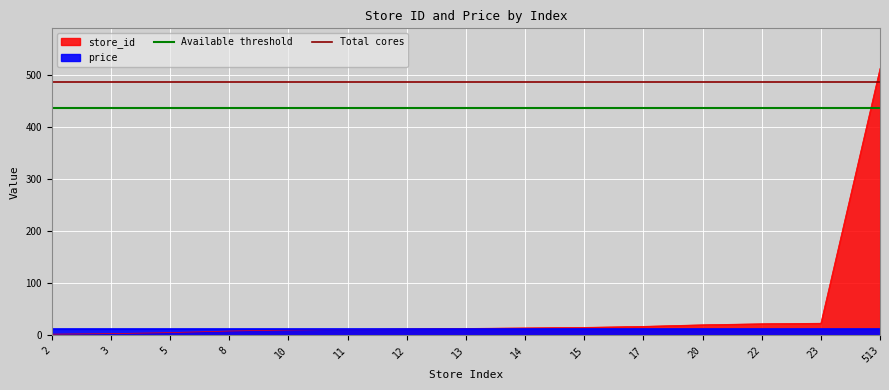

Is it true that Available threshold equals 436.1 at 3?

True